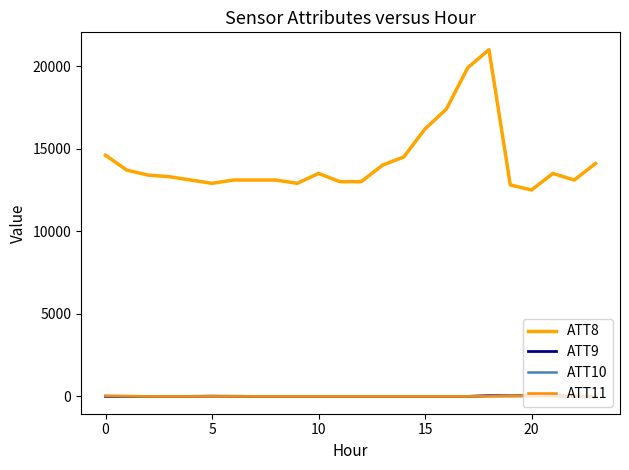

List the series in order of their peak value, highest first.

ATT8, ATT10, ATT9, ATT11